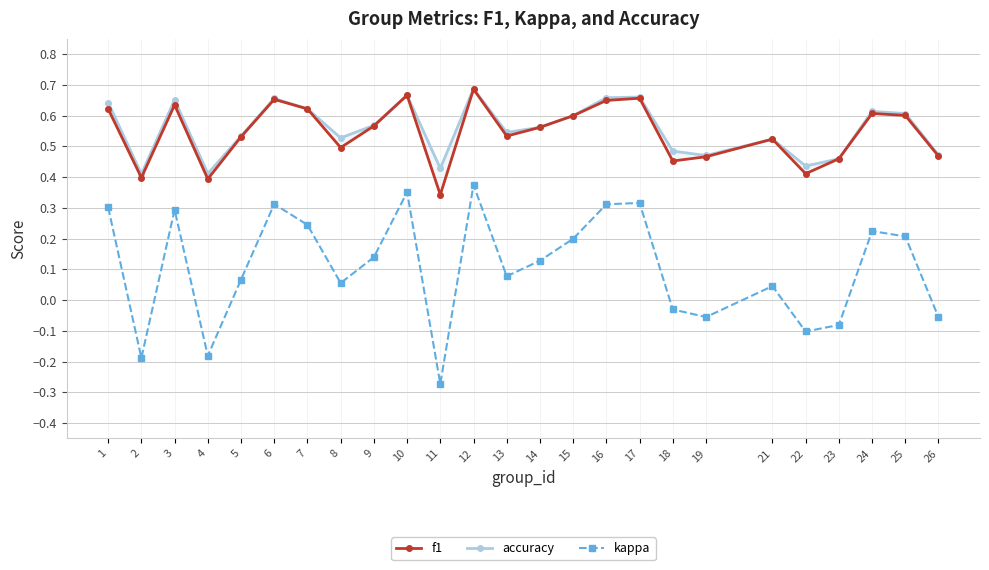

How many lines are shown in the chart?

3